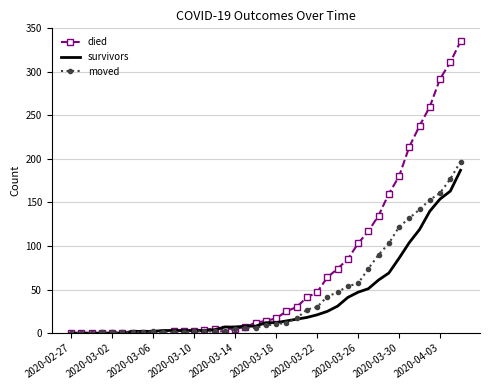

What is the greatest value displayed?

335